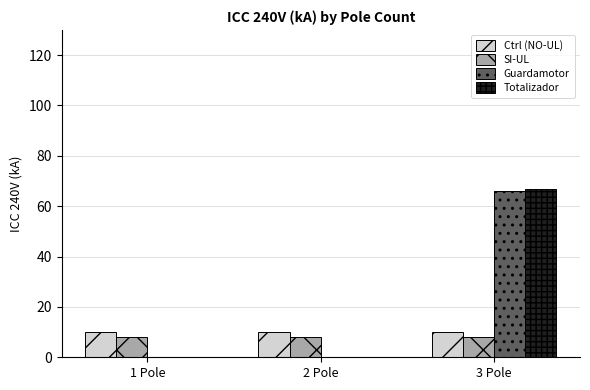

What is the sum of all Ctrl (NO-UL) values?

30.0